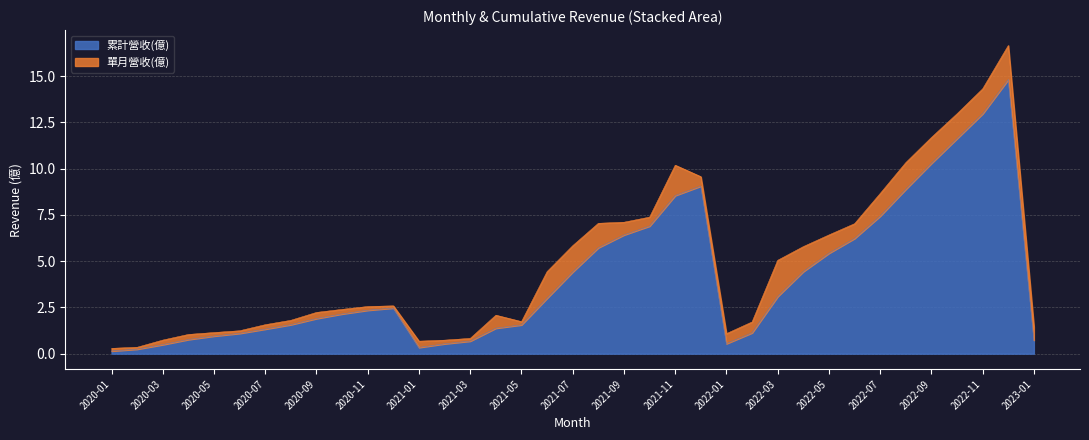

Rank the categories by value from highest to lowest.

2022-12, 2022-11, 2022-10, 2022-09, 2021-12, 2022-08, 2021-11, 2022-07, 2021-10, 2021-09, 2022-06, 2021-08, 2022-05, 2022-04, 2021-07, 2022-03, 2021-06, 2020-12, 2020-11, 2020-10, 2020-09, 2020-08, 2021-05, 2021-04, 2020-07, 2022-02, 2020-06, 2020-05, 2020-04, 2023-01, 2021-03, 2022-01, 2021-02, 2020-03, 2021-01, 2020-02, 2020-01